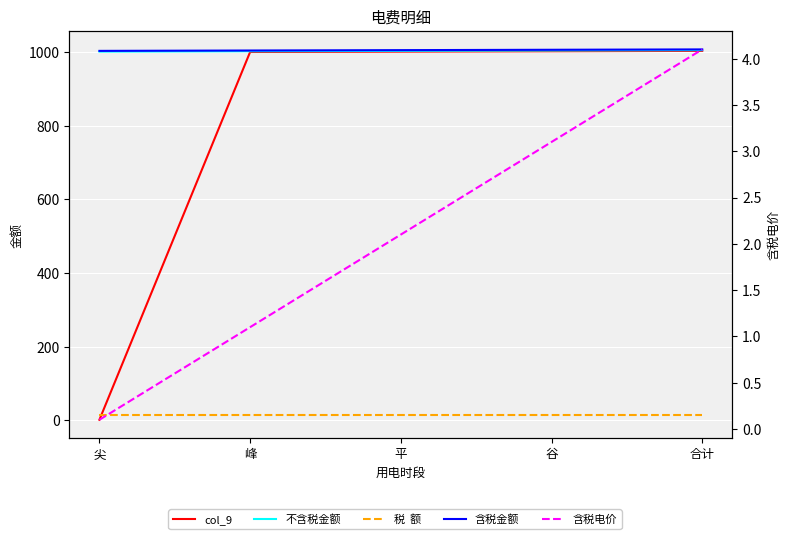

True or false: col_9 has more than 1 interior local peaks.

False